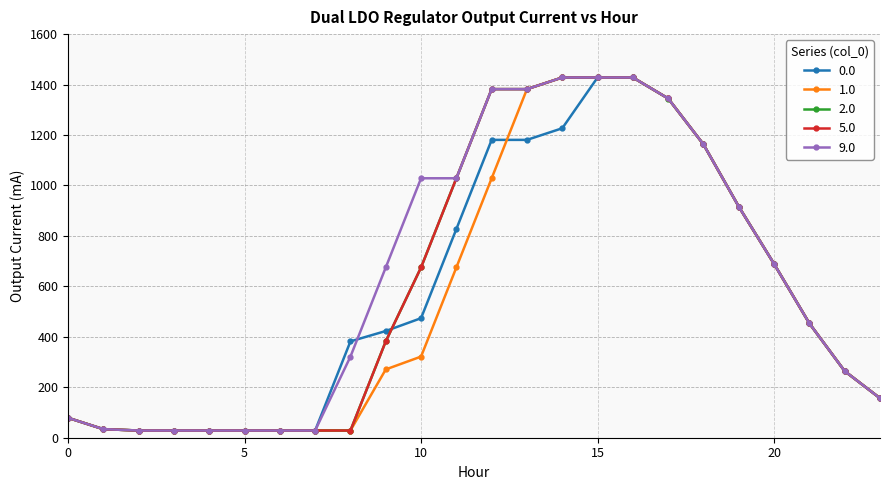

What is the highest value of the 5.0 series?

1428.0